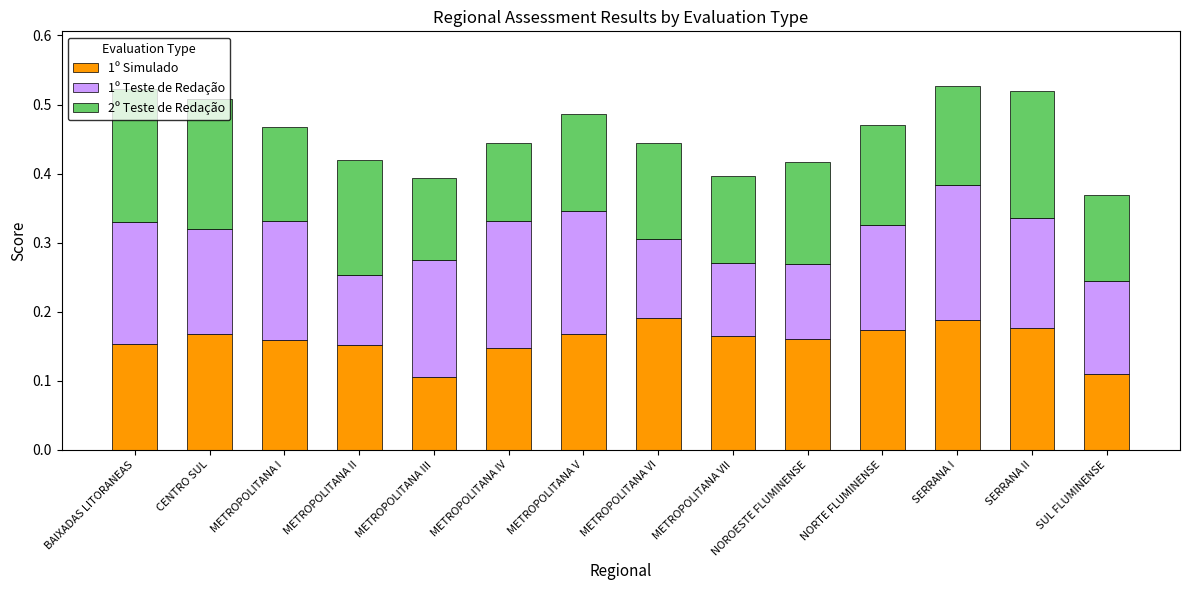

Does the chart contain stacked bars?

Yes